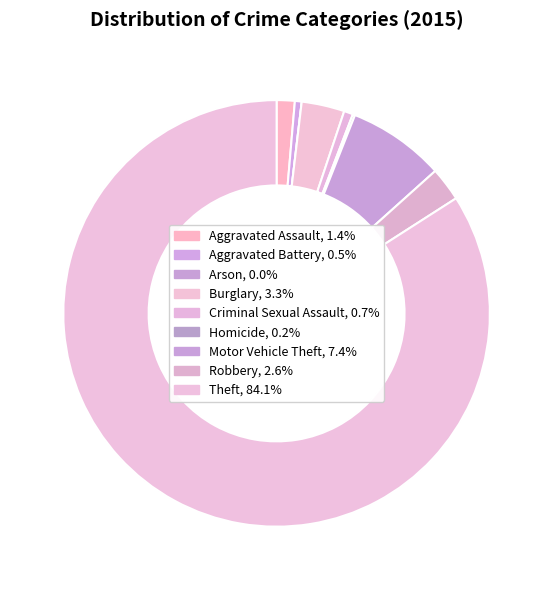

How many slices are in this pie chart?

9